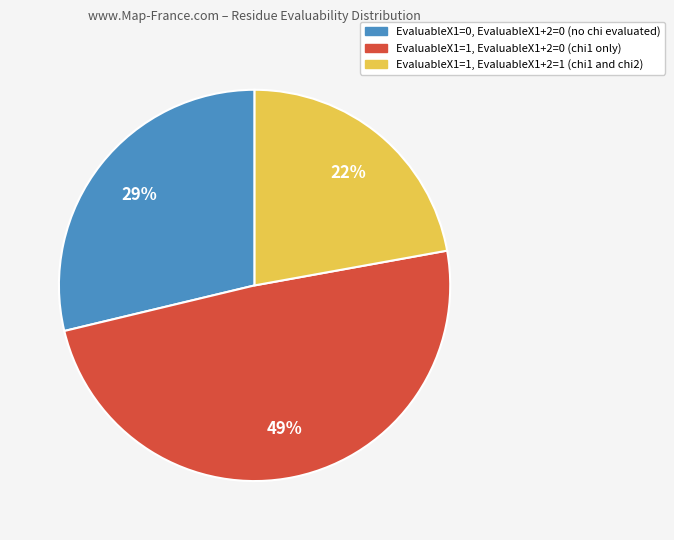

Is there any slice that represents more than half of the pie?

No